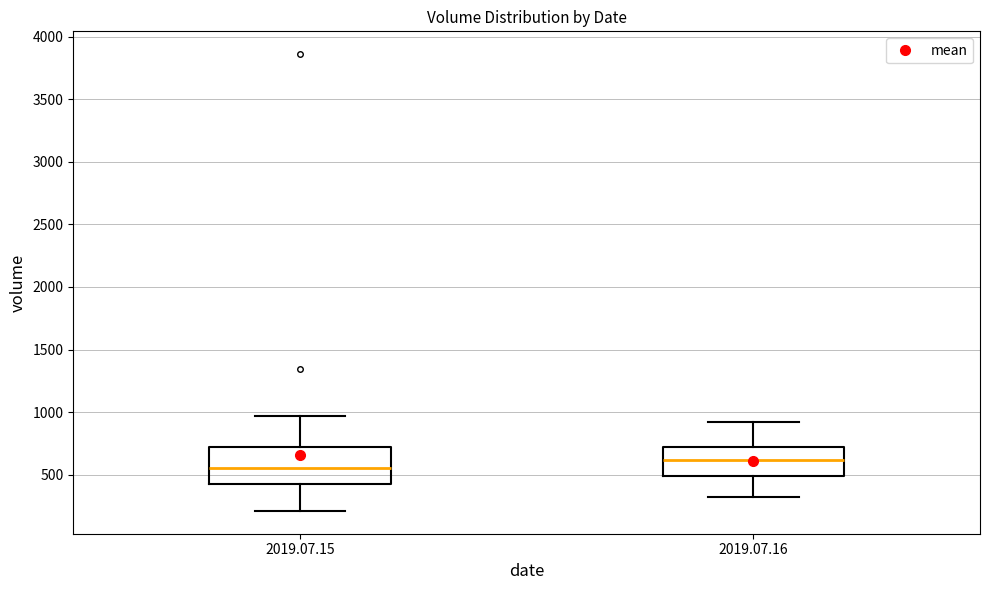

Reading left to right, transcribe this box plot: for each box, give where its median line is, the range the box spans, and where its two whiskers end, as read against the y-axis. The values are not printed on the chart, so give them approximately, as read against the axis.

2019.07.15: median 550, box 450 to 700, whiskers 200 to 950
2019.07.16: median 600, box 500 to 750, whiskers 300 to 900